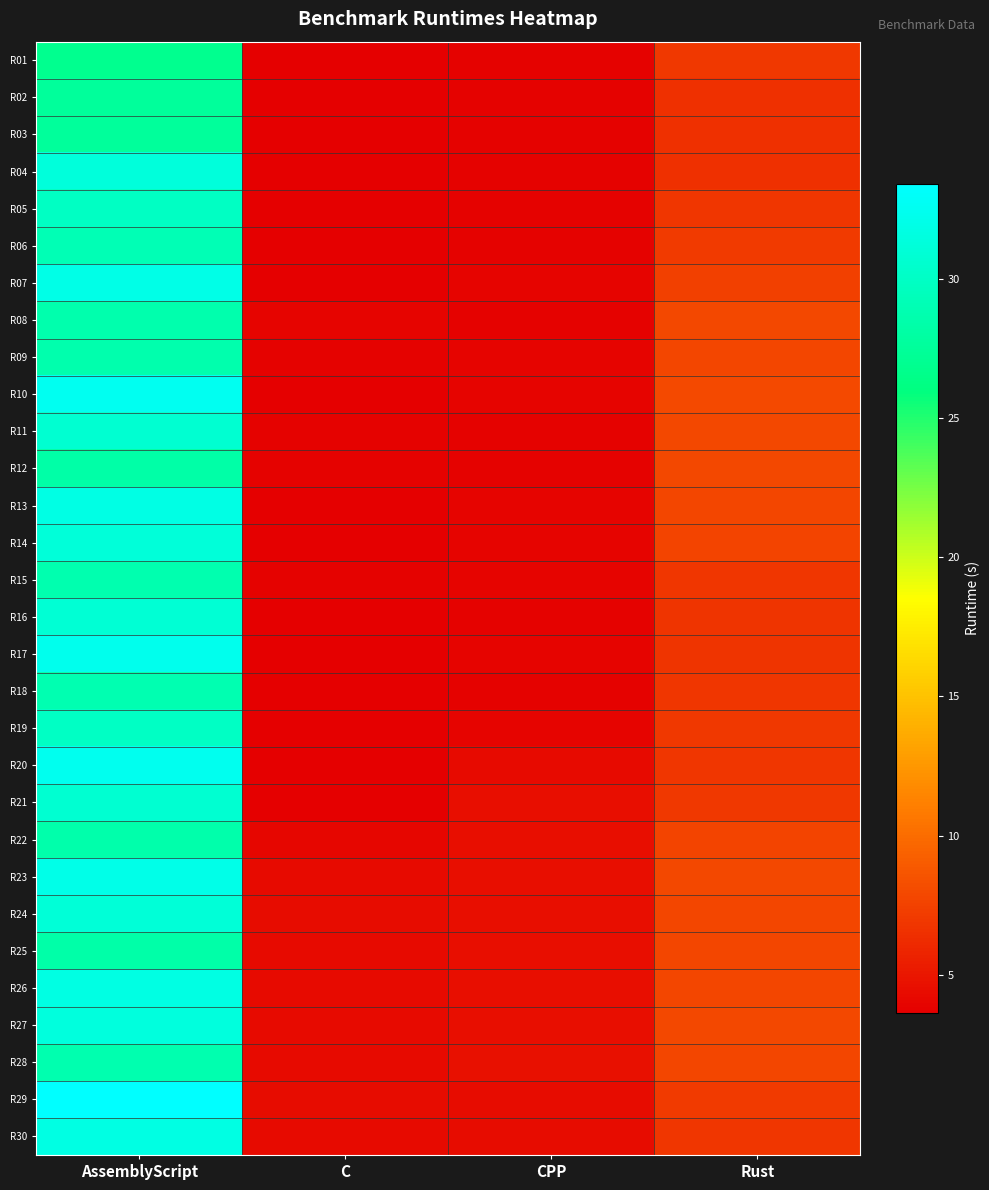

Rank the series at C from lowest to highest value.

R01, R02, R03, R18, R17, R19, R20, R07, R04, R05, R06, R16, R10, R14, R21, R13, R12, R09, R11, R15, R08, R22, R23, R26, R30, R27, R25, R28, R24, R29